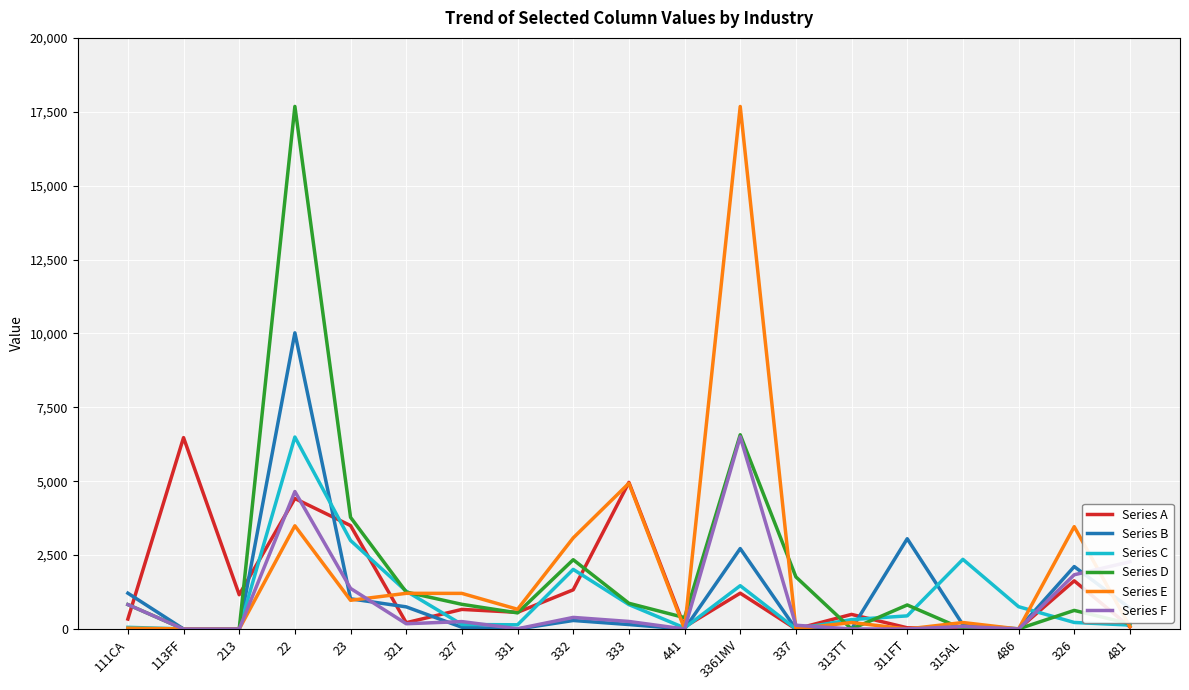

What is the maximum value for Series C?

6495